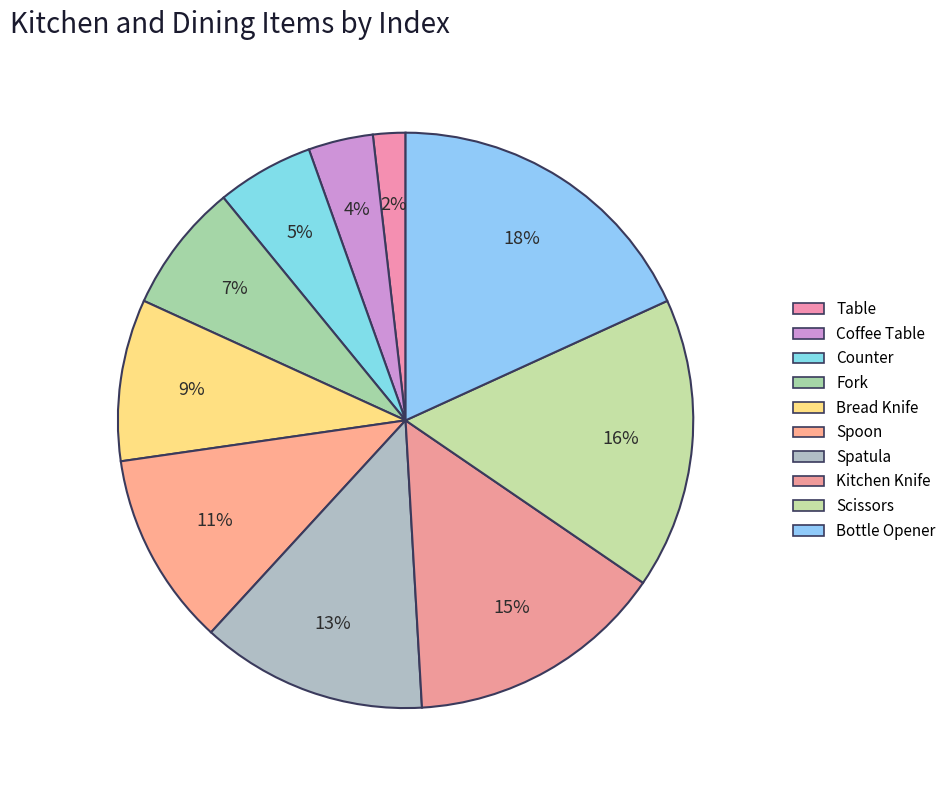

True or false: Bottle Opener accounts for 10% of the total.

False